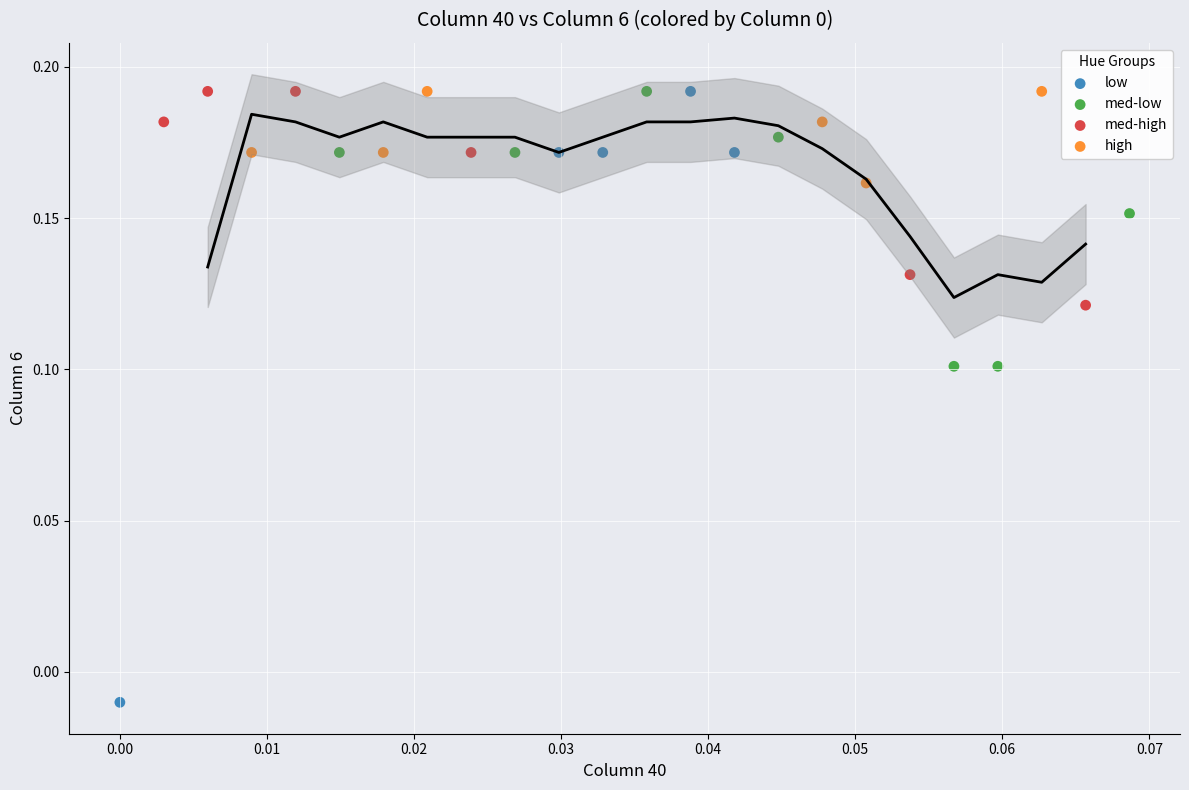

Which series reaches the minimum Y coordinate?

low